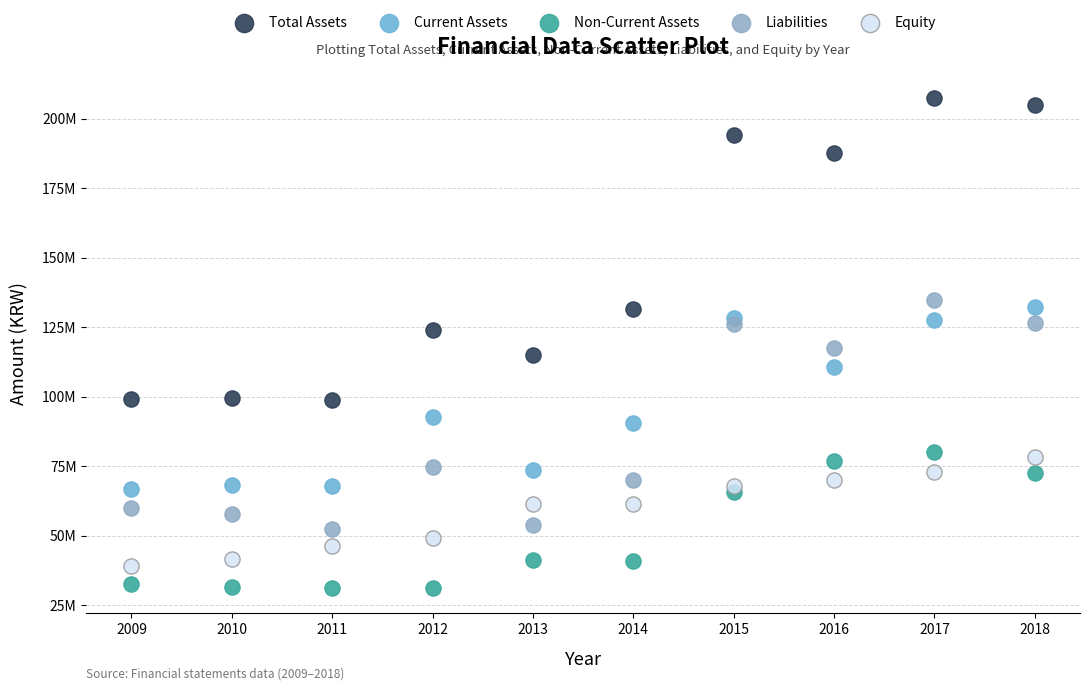

Which series reaches the maximum Y coordinate?

Total Assets